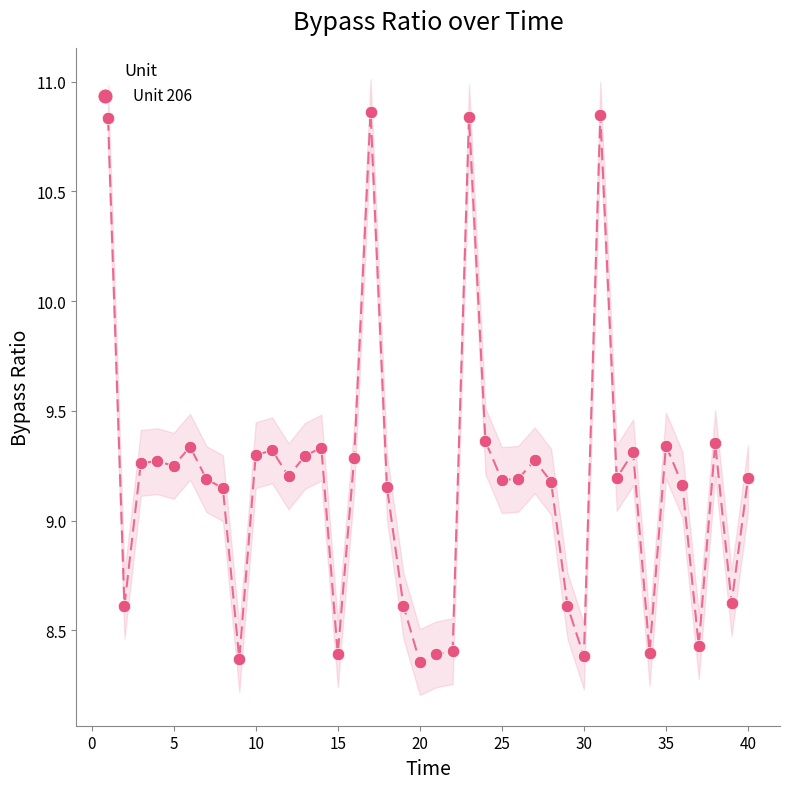

What is the range of Y values (max minus min)?

2.5